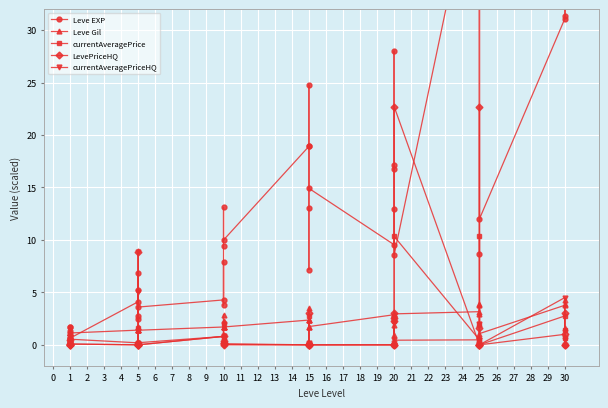

After their last crossing, which series has the higher values: currentAveragePriceHQ or Leve EXP?

Leve EXP